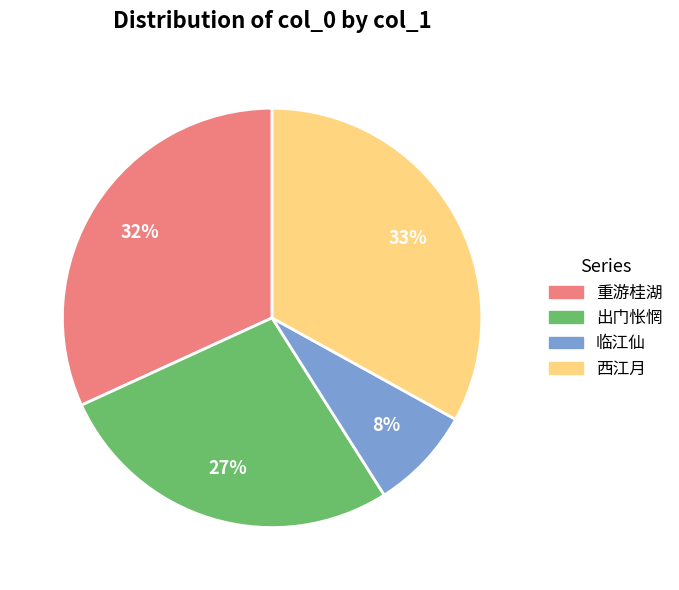

To the nearest percent, what is the difference between the largest and smallest slice percentages?

25%